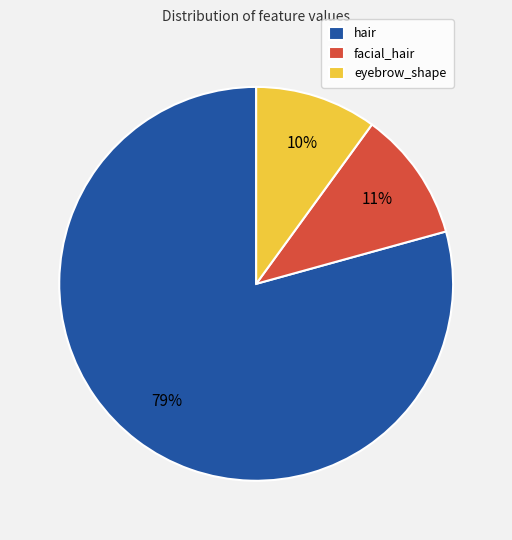

Which category has the biggest portion of the pie?

hair